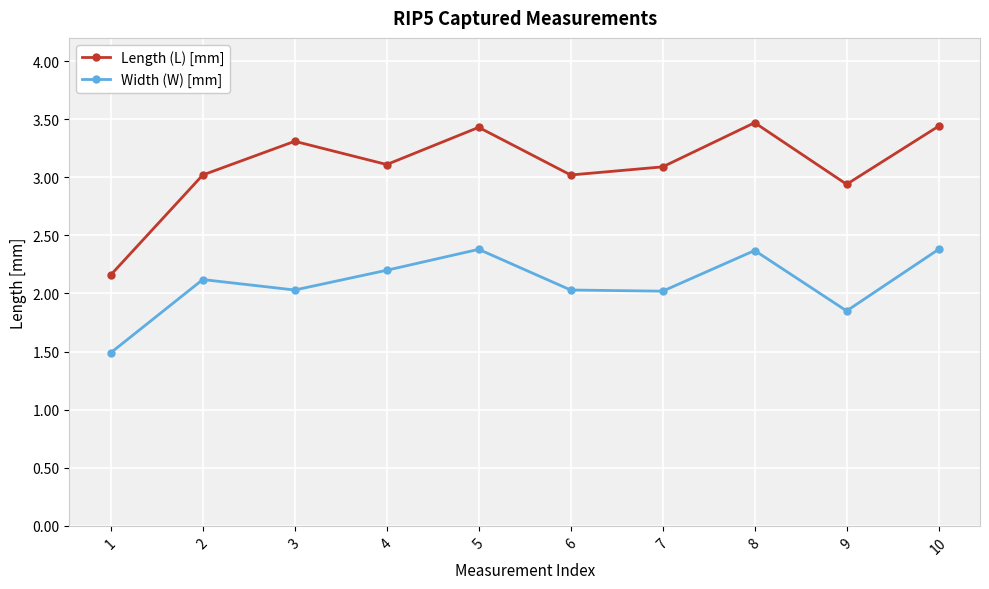

What is the value of the Length (L) [mm] point at the 3rd from the left?

3.3